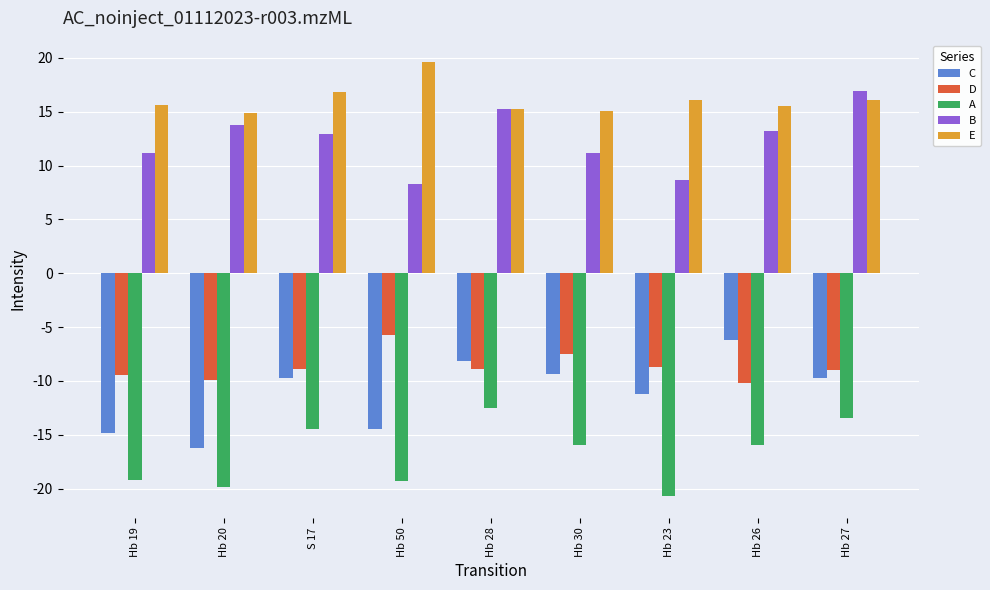

How many groups of bars are there?

9